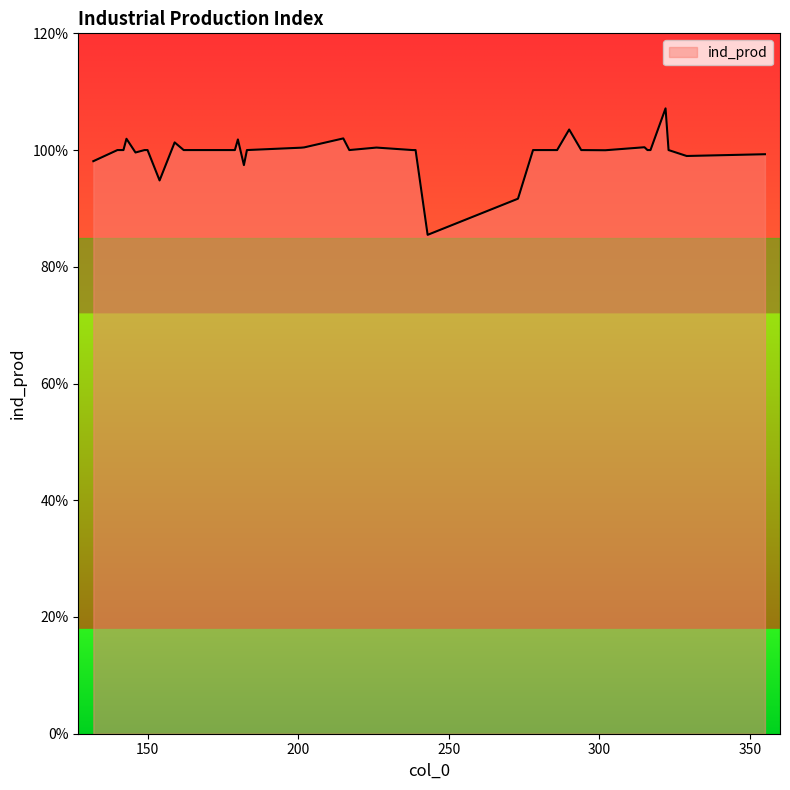

What is the minimum value shown in the chart?

85.5